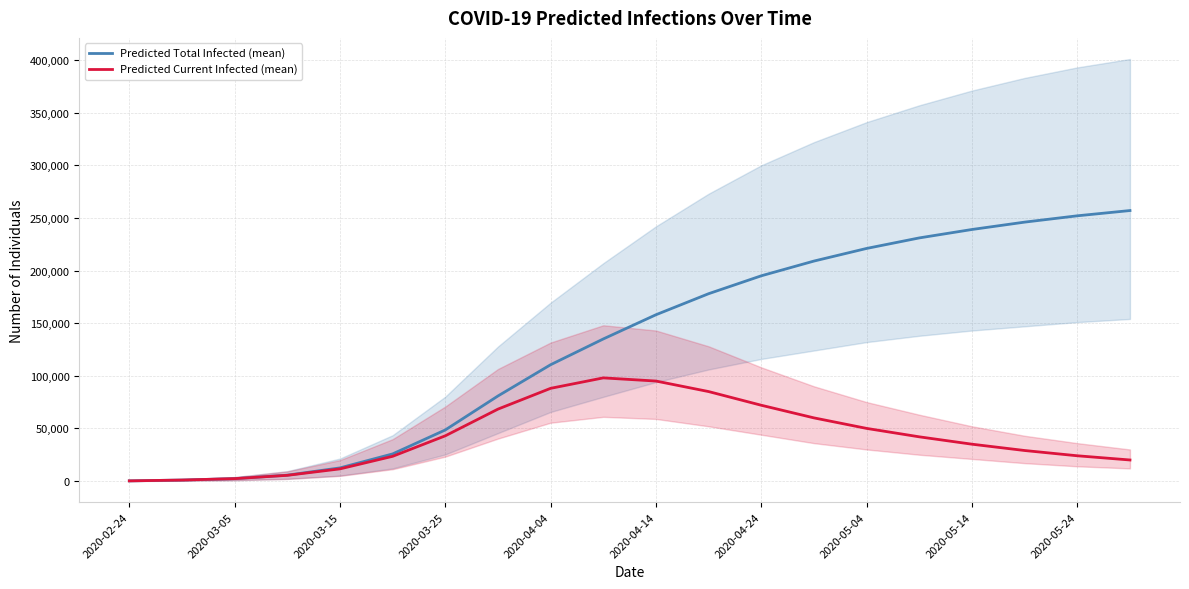

True or false: Predicted Current Infected (mean) has more than 0 interior local peaks.

True